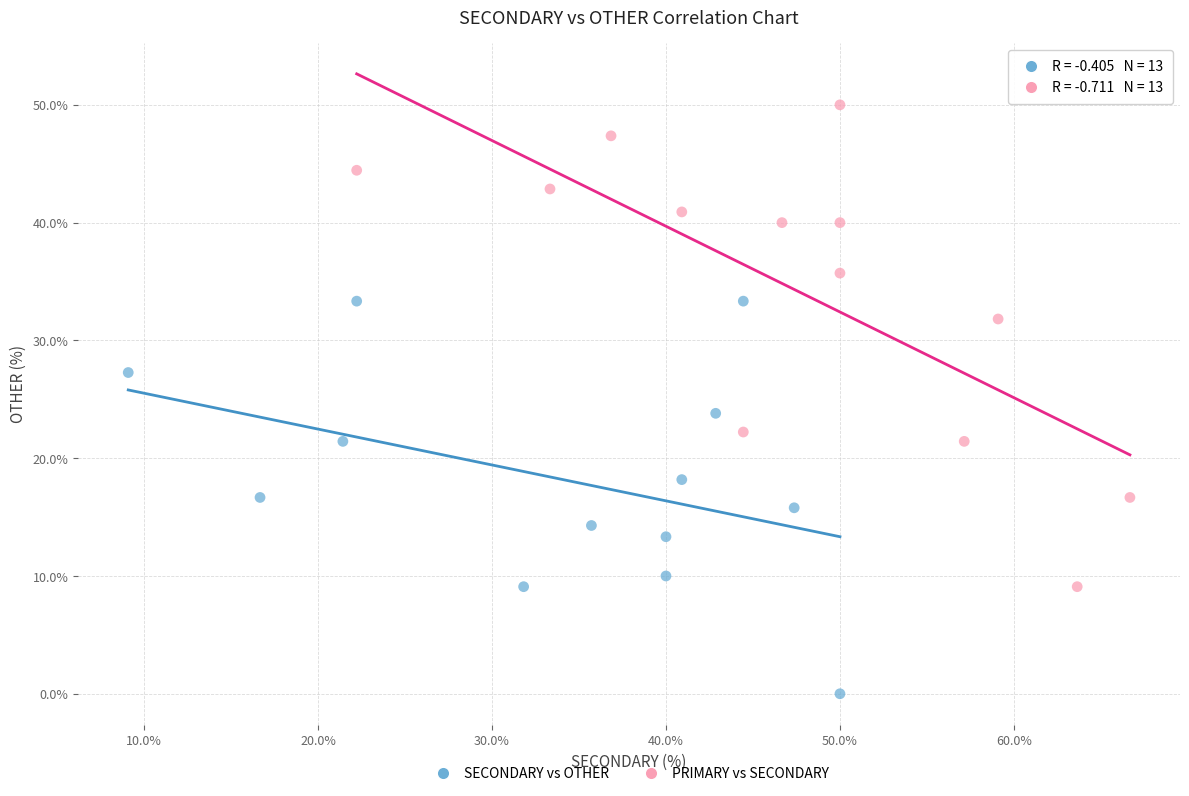

Which series contains the lowest Y value?

SECONDARY vs OTHER